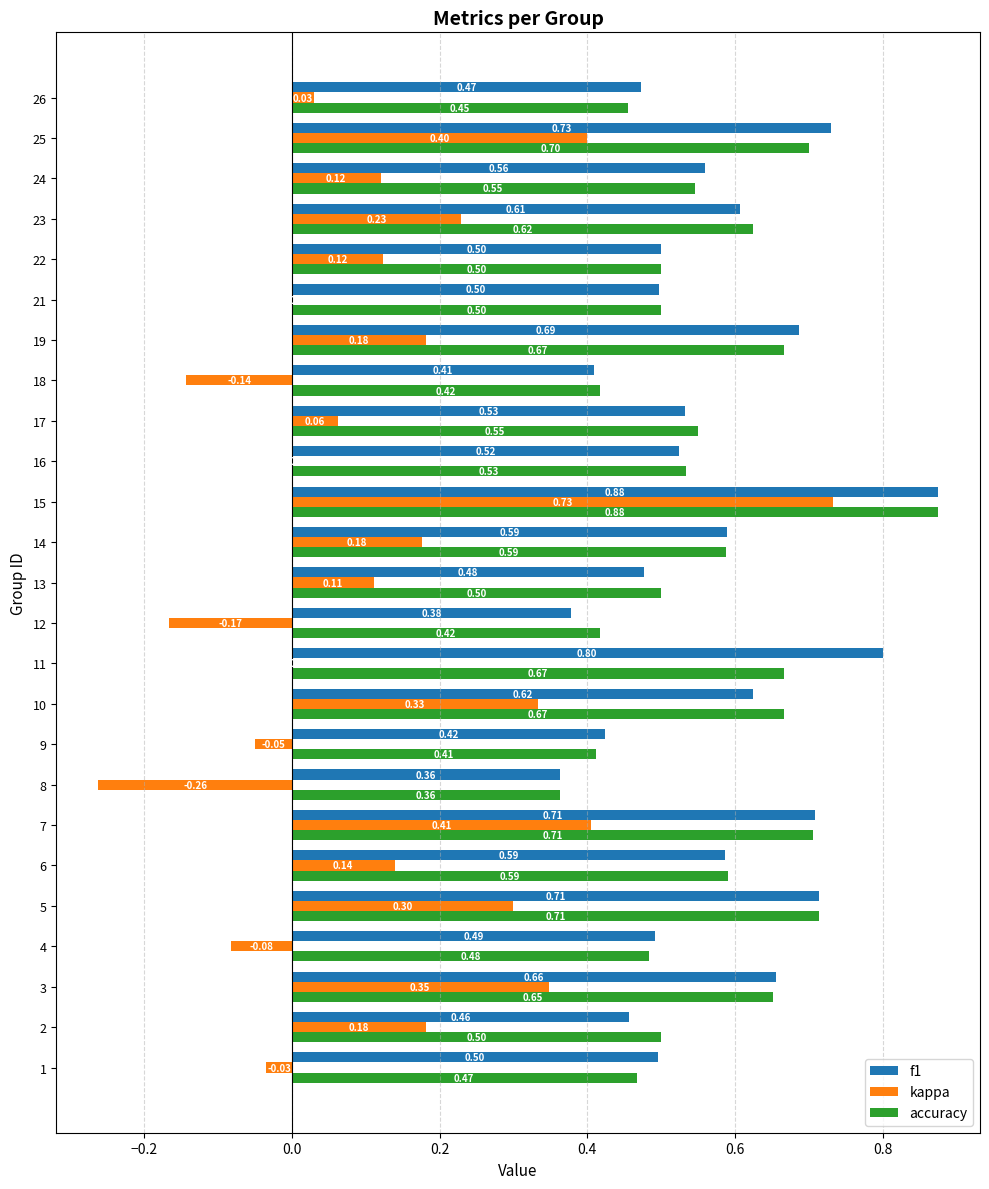

Which series has the largest total across all categories?

f1